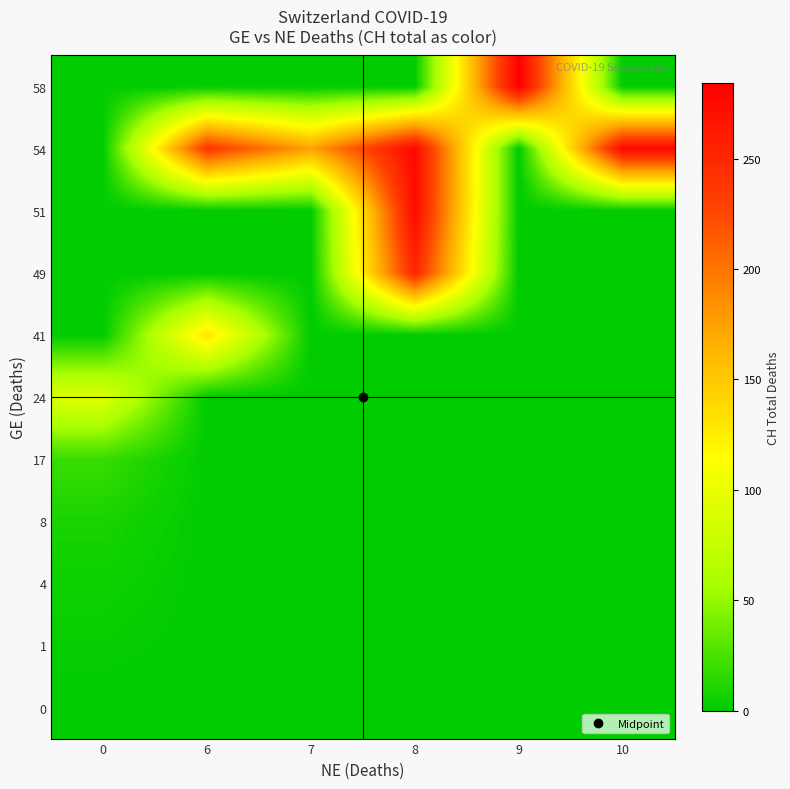

What is the total value across all series at 0?

126